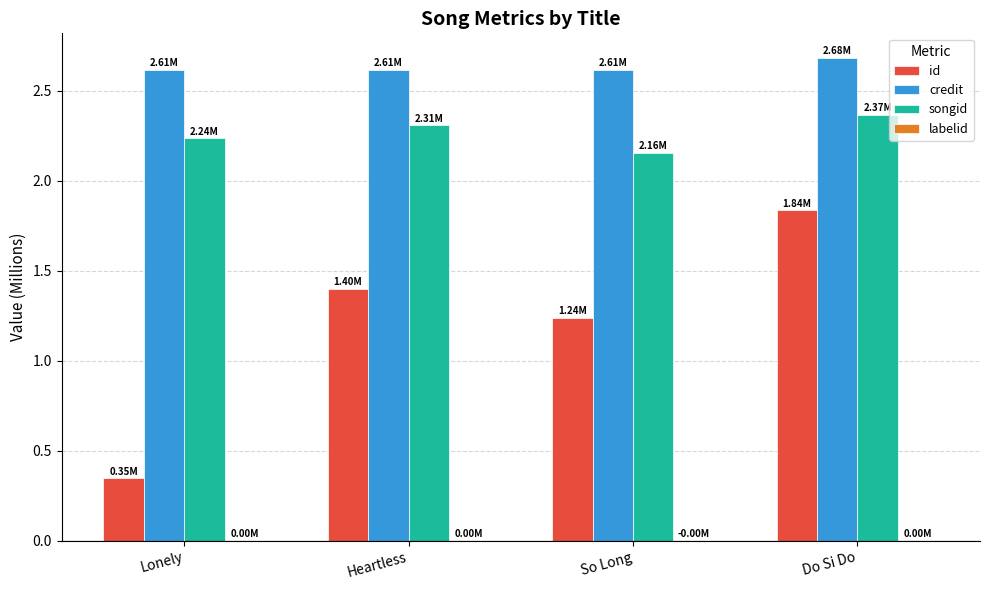

Which series has the largest total across all categories?

credit